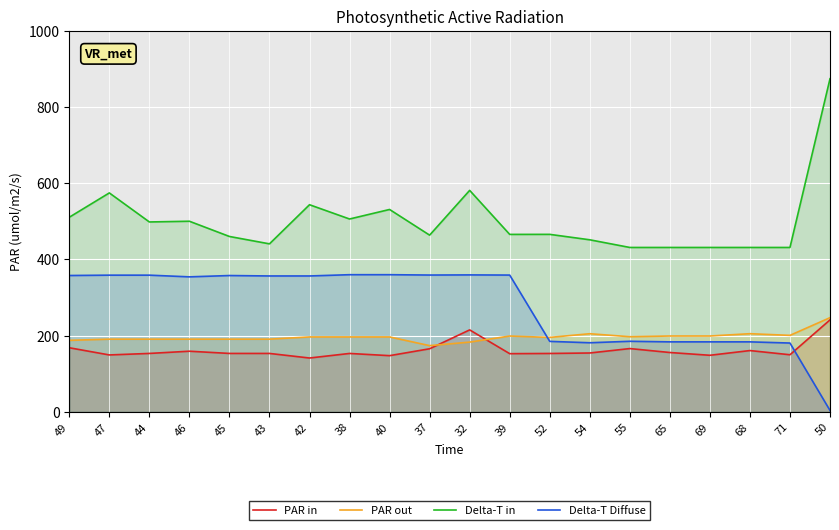

Where does the Delta-T in series first go above 465?

49